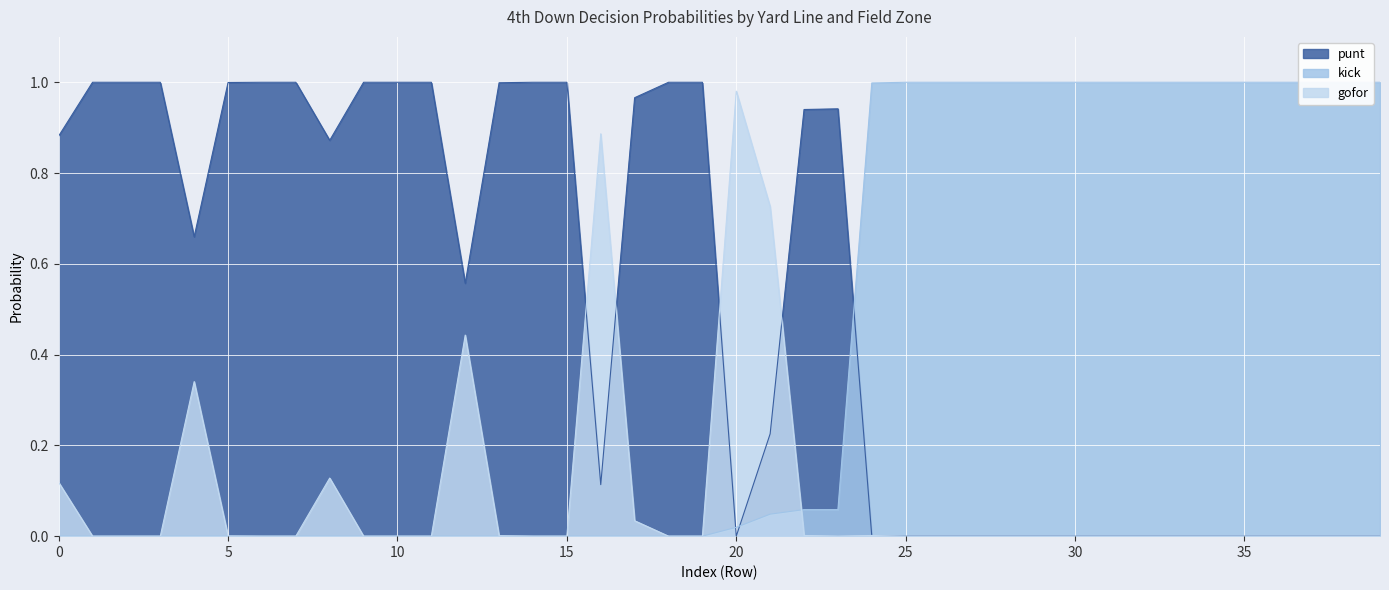

How many lines are shown in the chart?

3